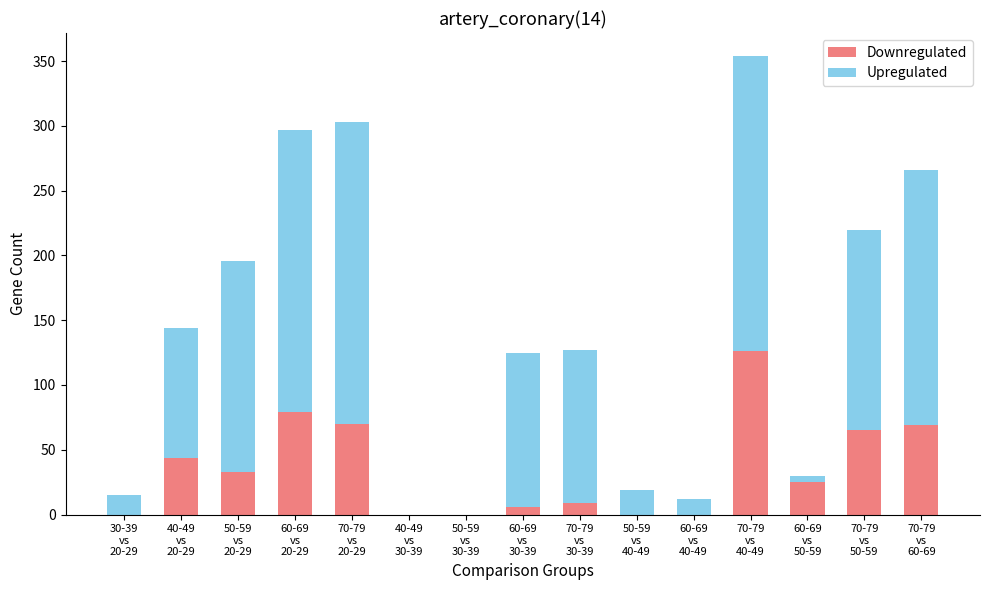

What is the maximum value for Downregulated?

126